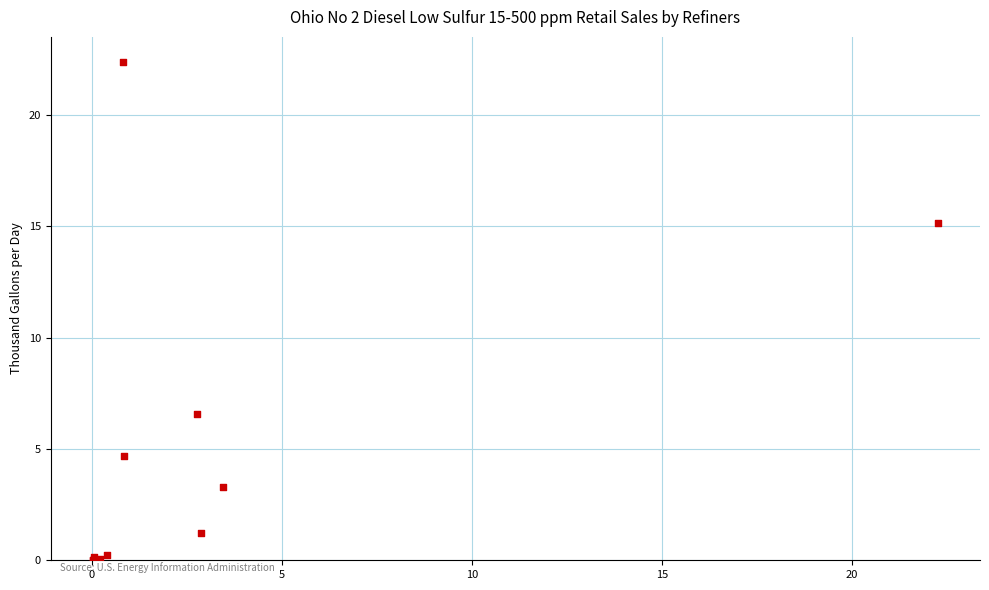

What Y value in the scatter plot is closest to 11?

15.1